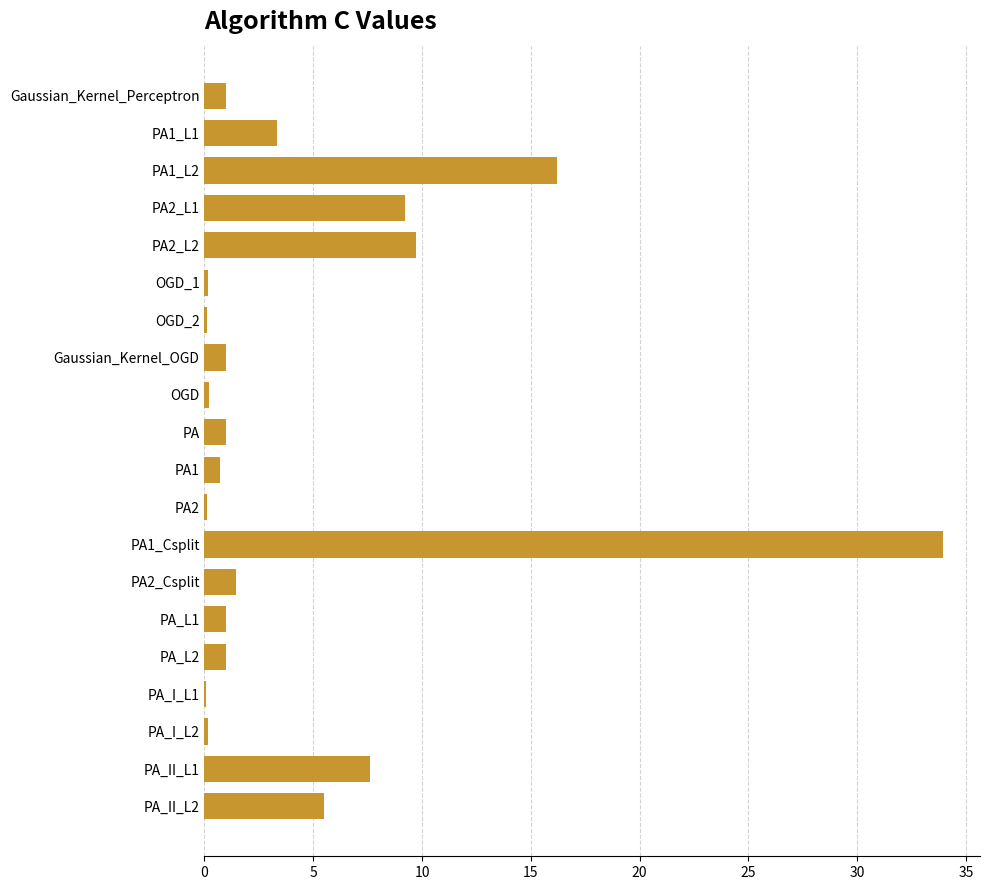

What is the average value?

4.7